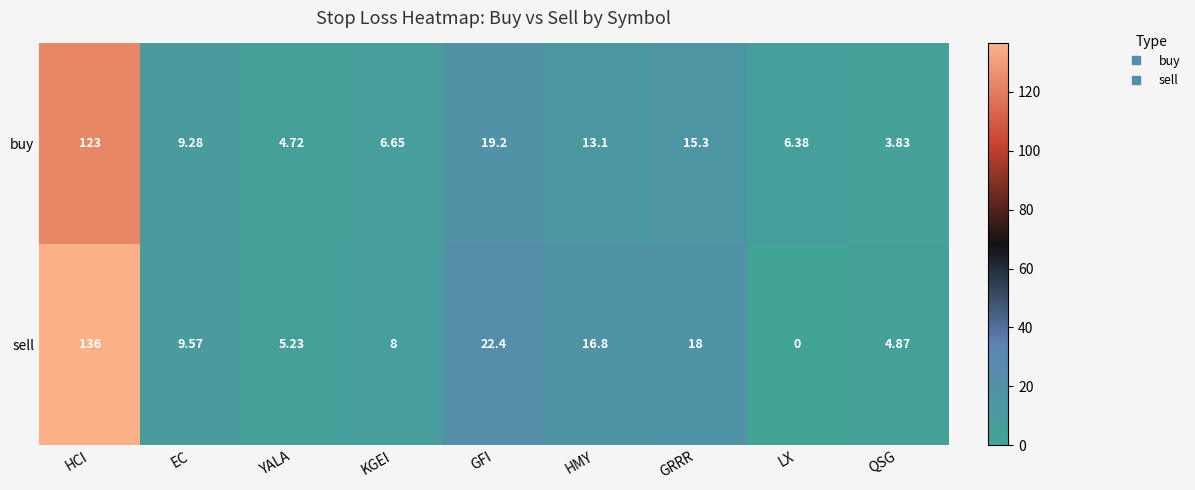

Which series has the largest total across all categories?

sell